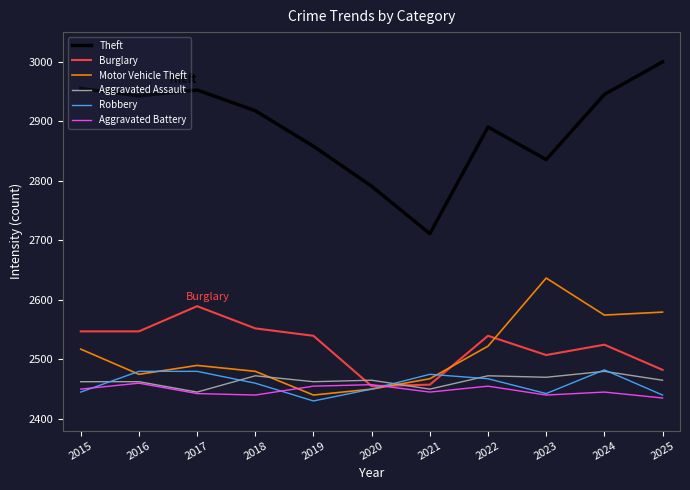

How many lines are shown in the chart?

6